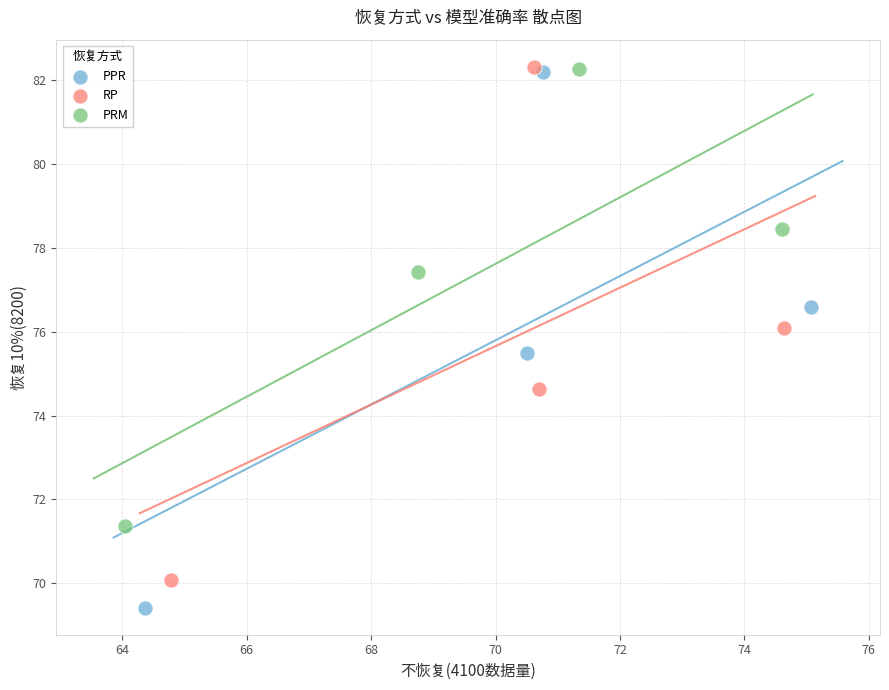

Which series reaches the minimum Y coordinate?

PPR